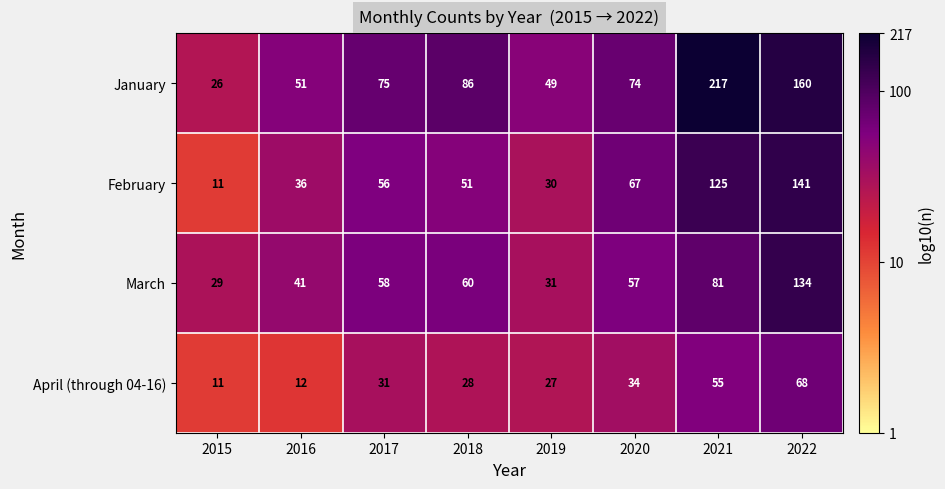

The February series shows 125 at 2021. True or false?

True